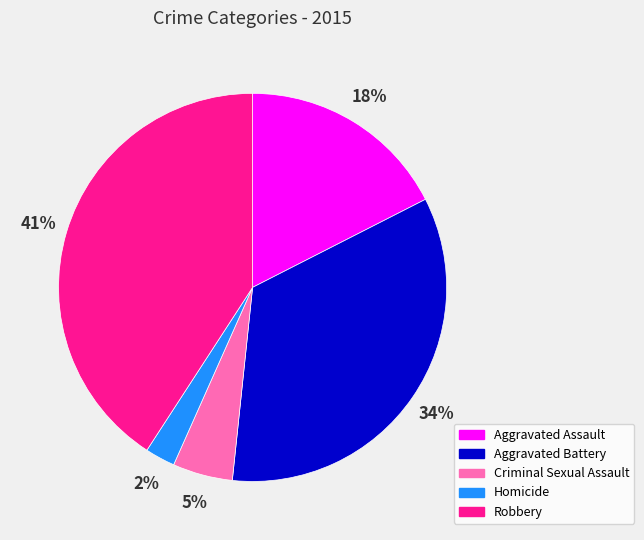

Do Homicide and Criminal Sexual Assault together represent more than half of the pie?

No